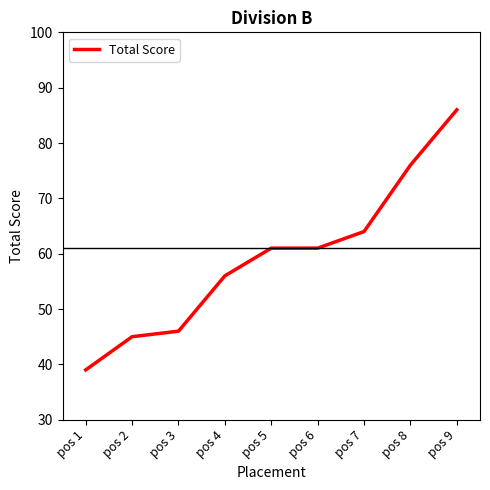

What is the greatest value displayed?

86